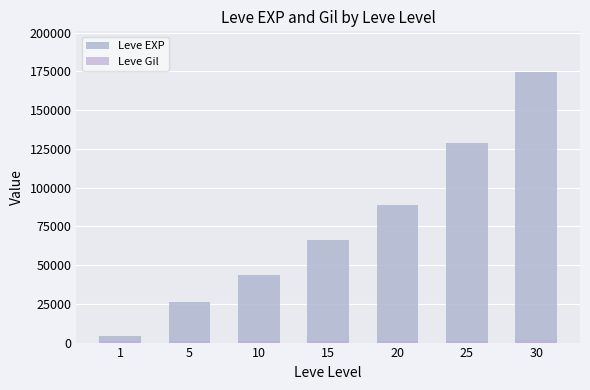

What is the difference between the highest and lowest values at 20?

87687